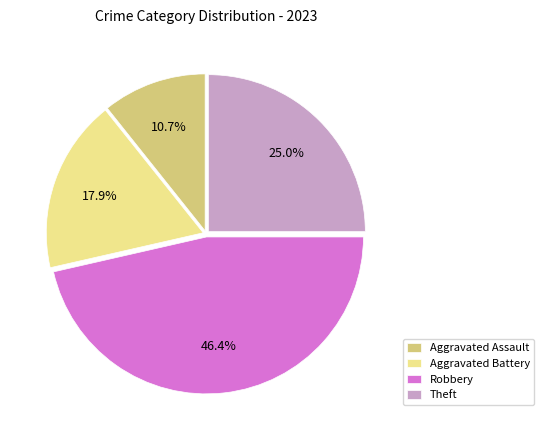

What percentage is the Theft slice, to the nearest percent?

25%